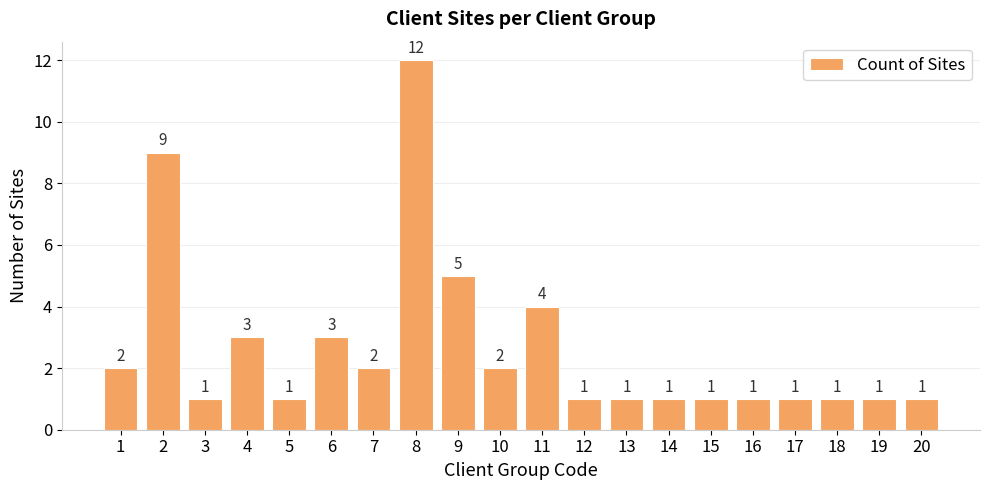

What is the greatest value displayed?

12